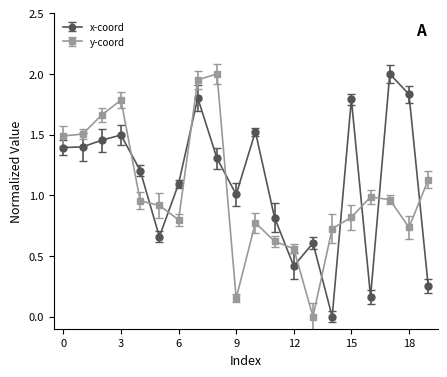

How many categories are shown in the chart?

20